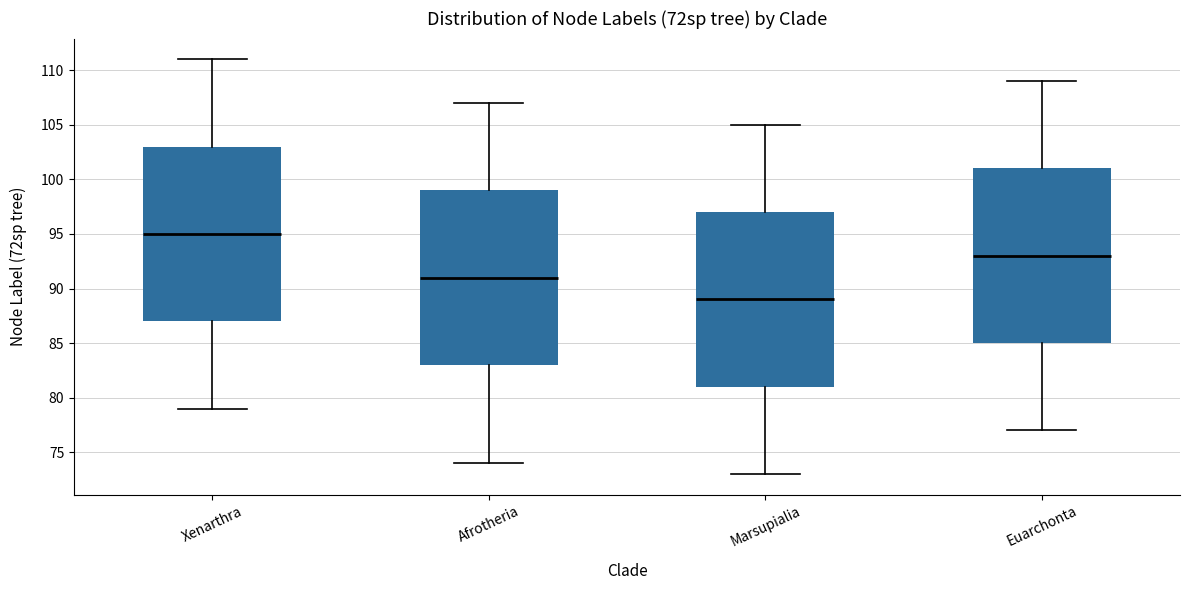

Where does the lower whisker of the box for Xenarthra end on the y-axis? The values are not printed on the chart, so give them approximately, as read against the axis.

79